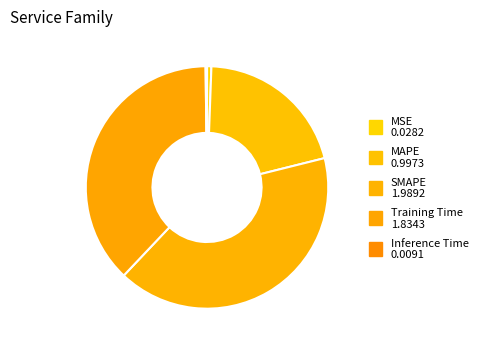

Is there any slice that represents more than half of the pie?

No